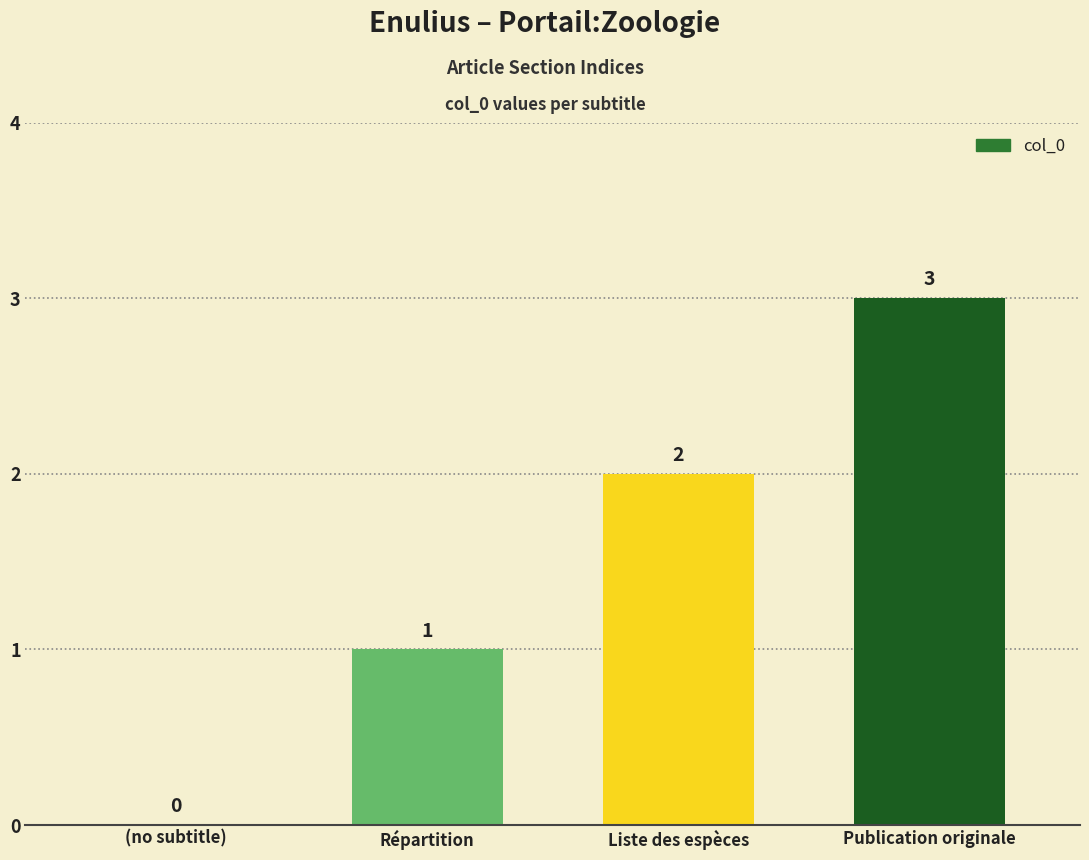

Reading right to left, what are all the values shown in this chart?

Publication originale=3	Liste des espèces=2	Répartition=1	(no subtitle)=0